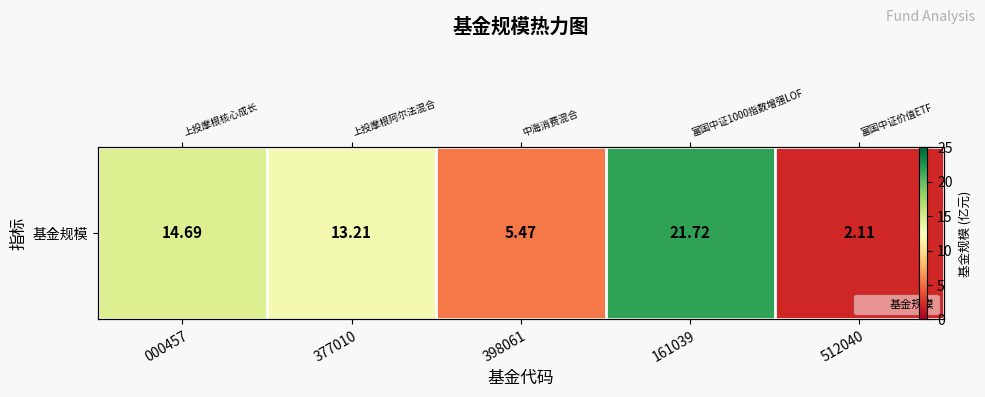

At which label does the data first exceed 13?

000457